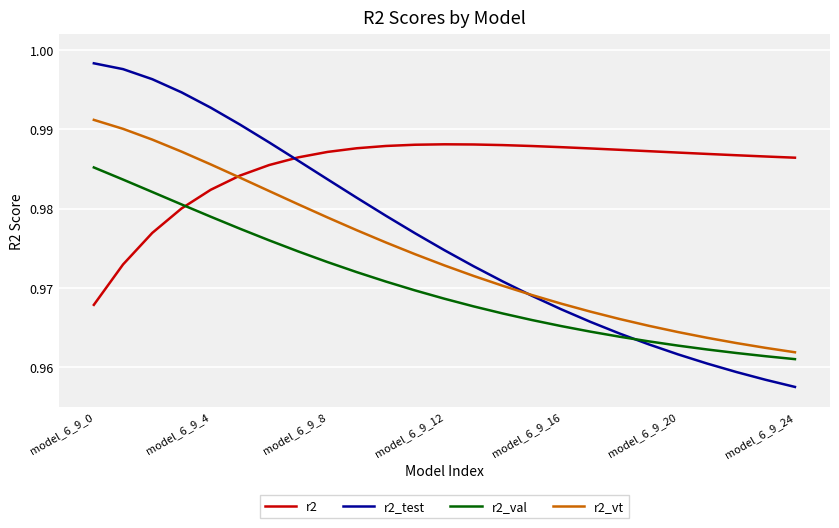

After their last crossing, which series has the higher values: r2_test or r2?

r2